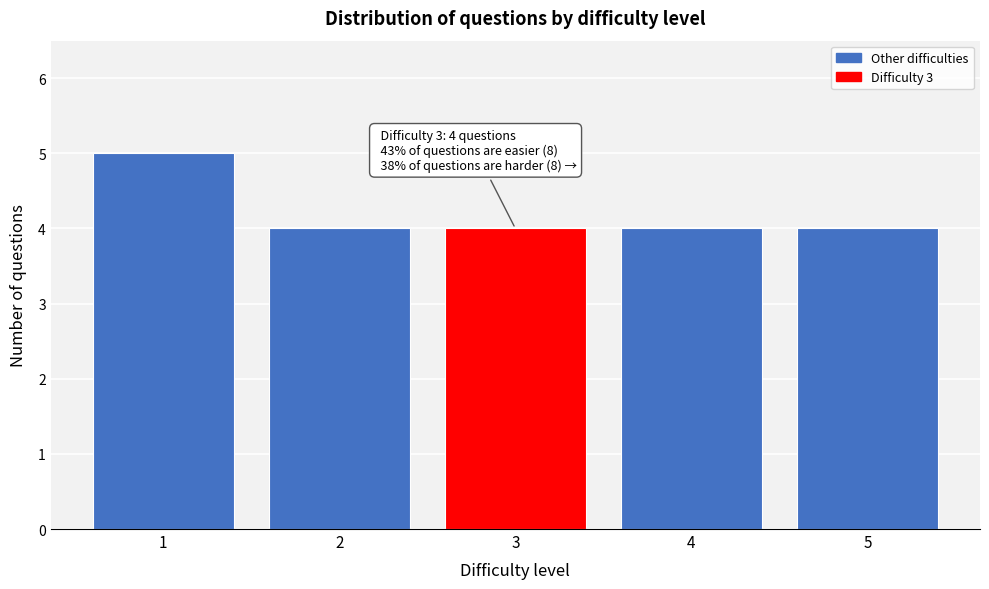

Reading left to right, extract all data points from this chart.

1=5	2=4	3=4	4=4	5=4